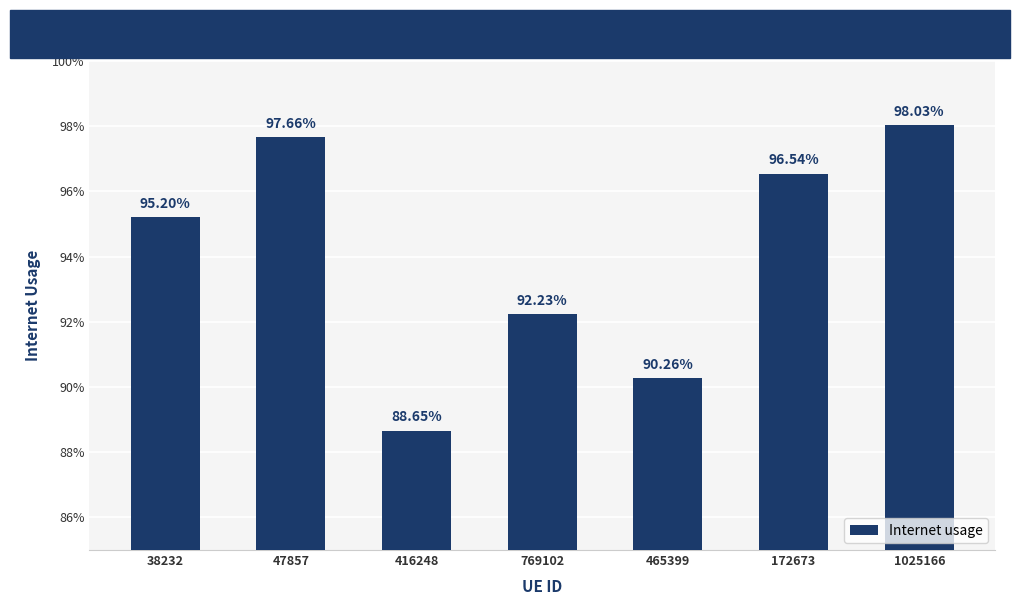

Are the bars horizontal?

No